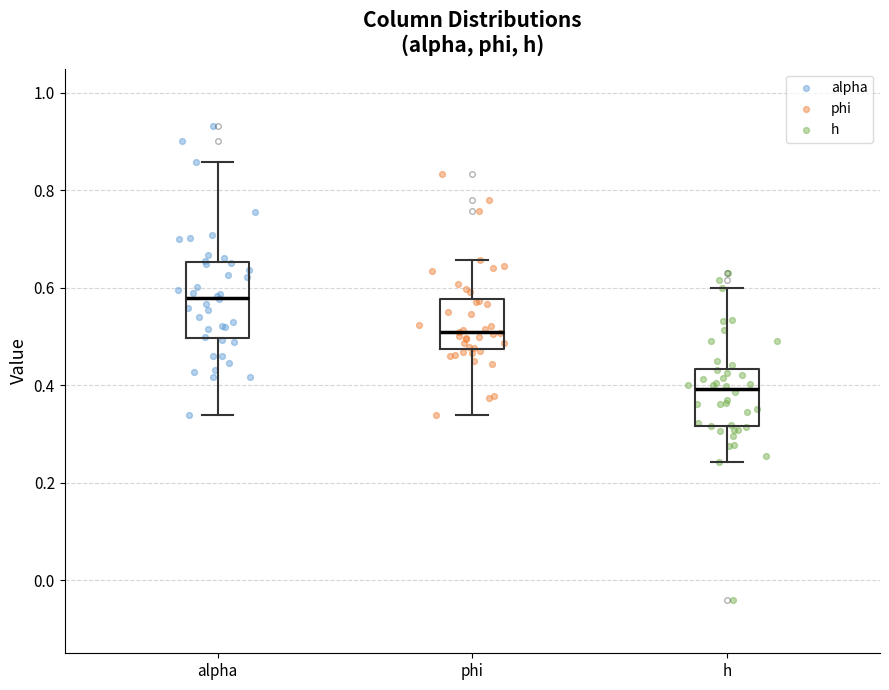

Comparing the boxes themselves (not the whiskers), which one is the tallest?

alpha